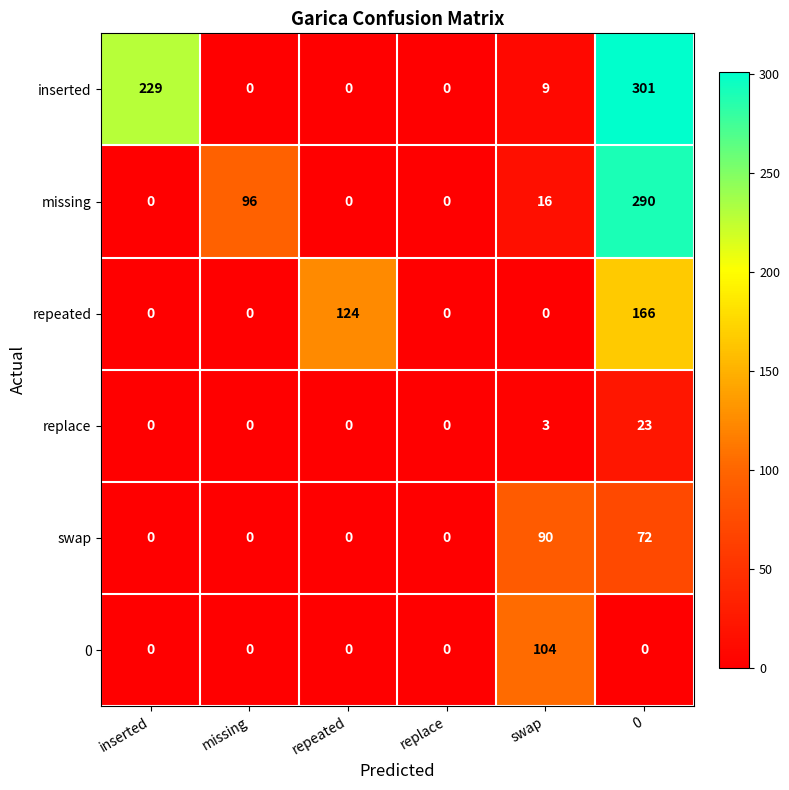

Which series has the largest total across all categories?

inserted